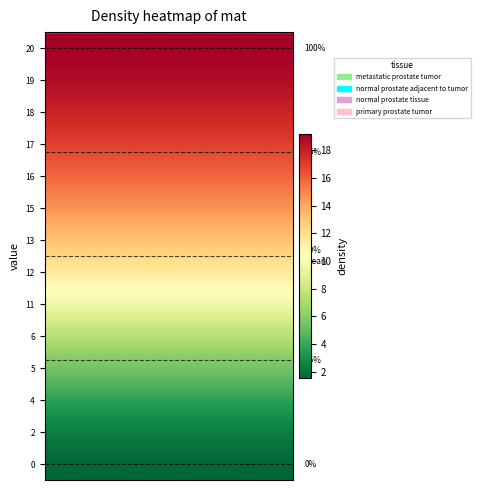

The value of row_6 at 17 is 17.4. True or false?

False